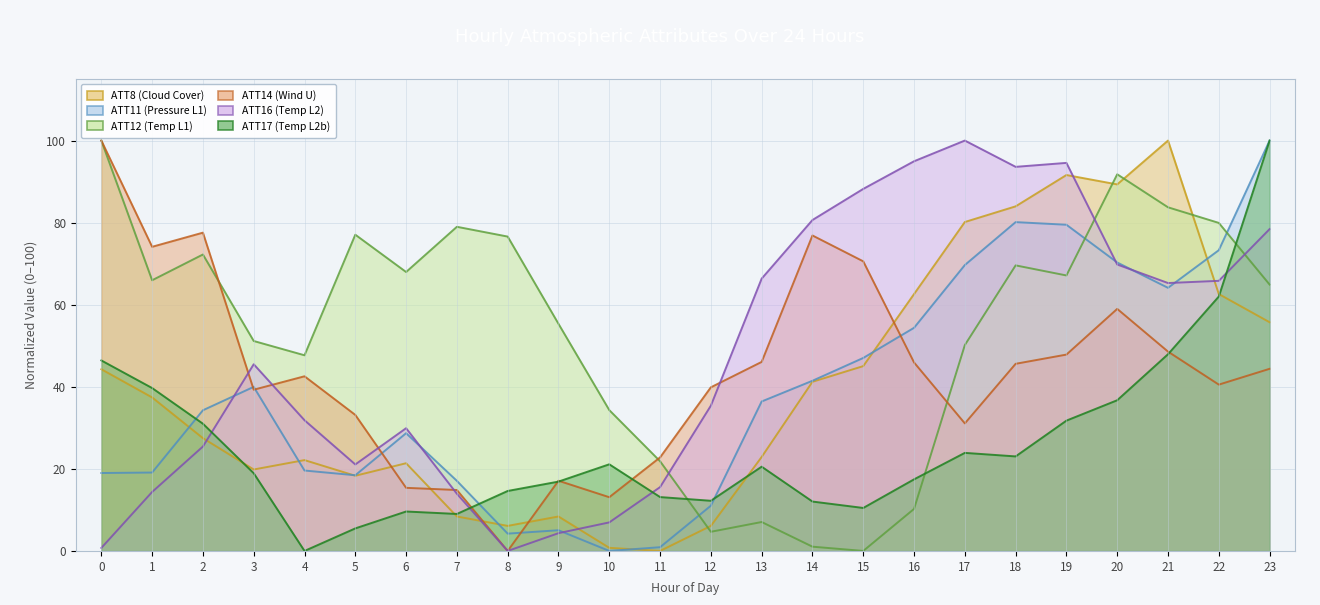

True or false: ATT12 (Temp L1) has more than 0 points higher than both neighbors.

True